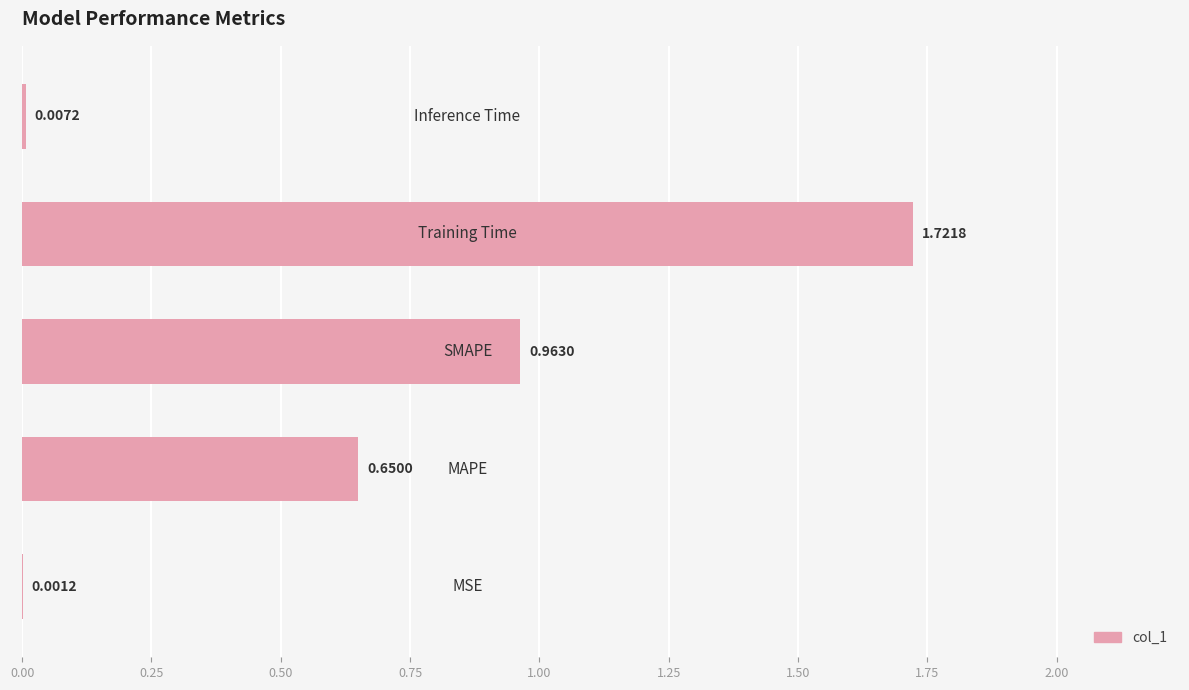

What is the sum of all values?

3.3